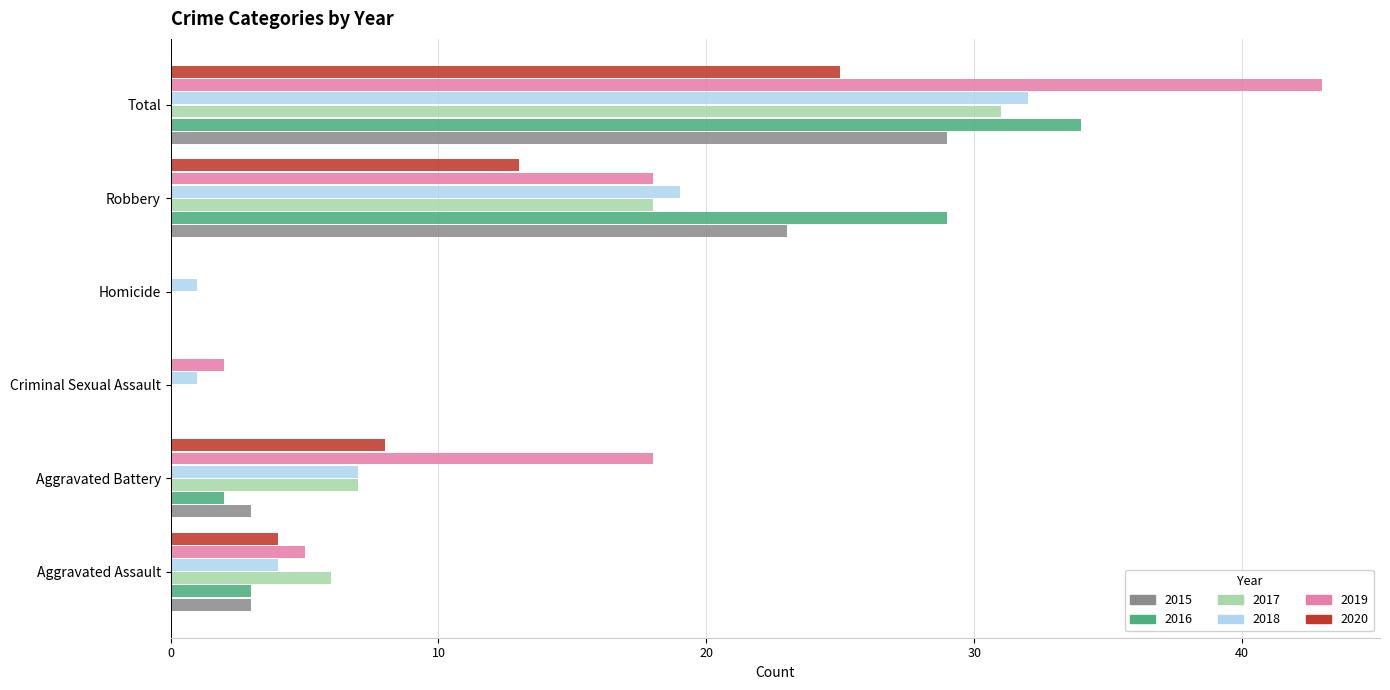

At which label is 2016 closest to 17?

Robbery